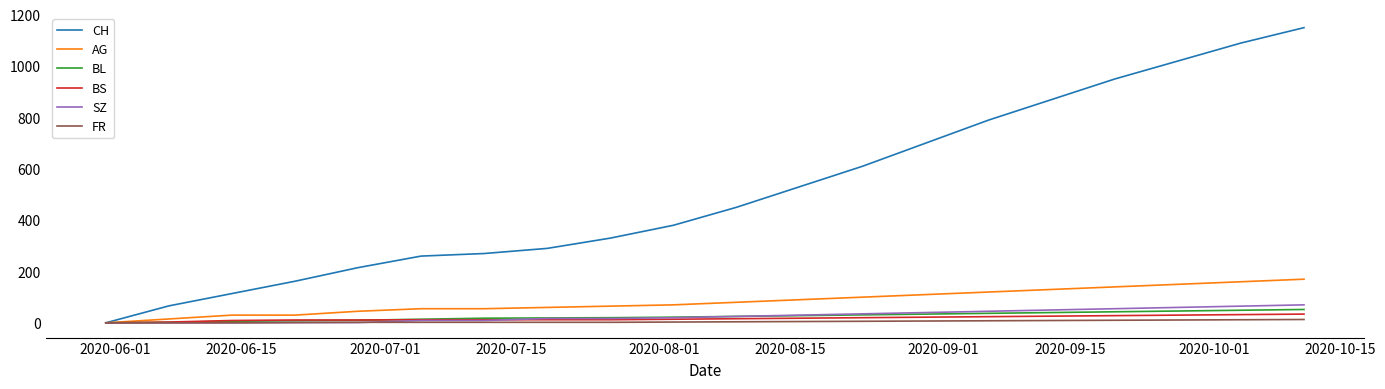

How many categories are shown in the chart?

20